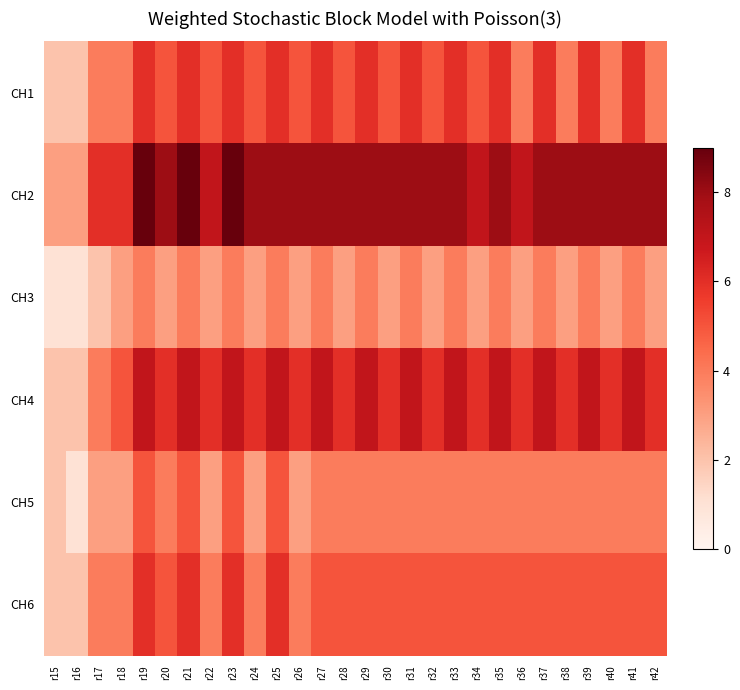

What is the difference between the highest and lowest values at r20?

5